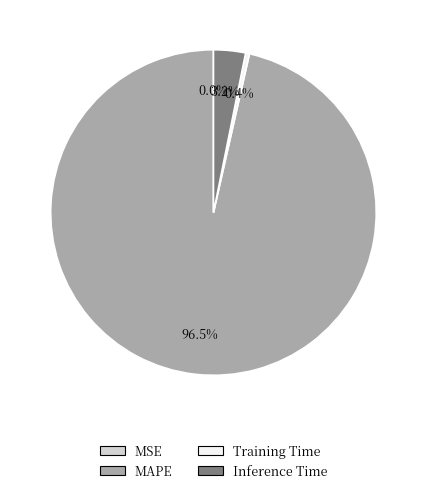

Does any single category account for the majority?

Yes